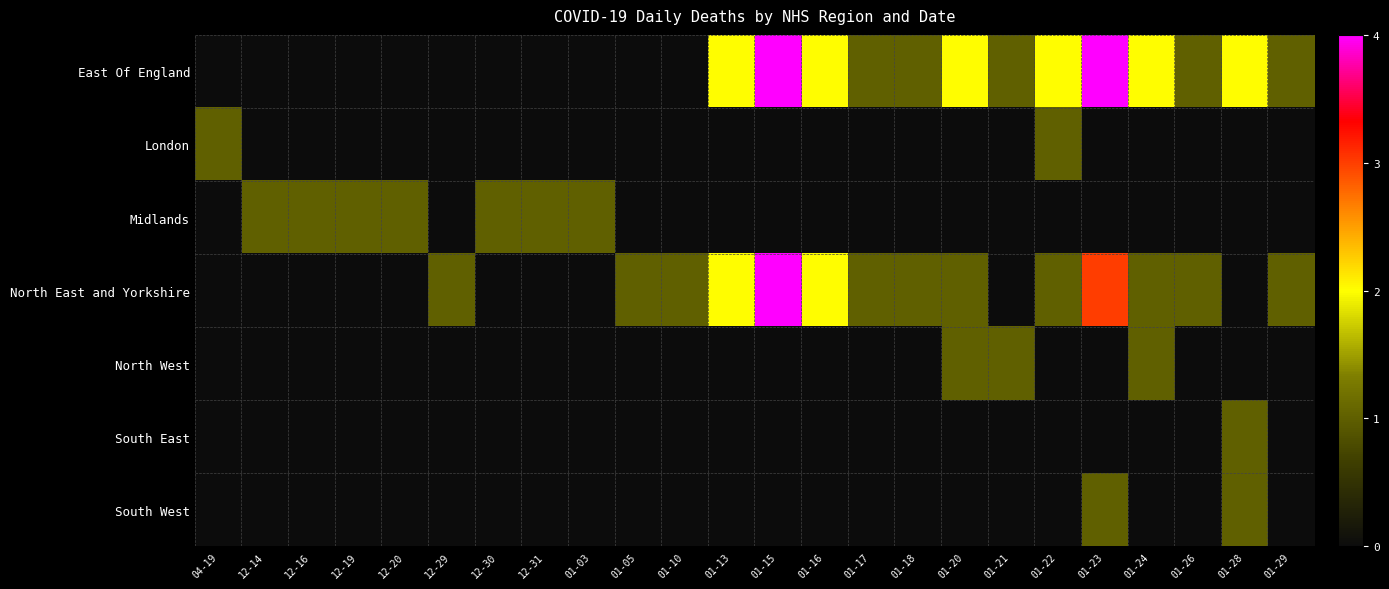

Which has a higher value, 12-14 or 01-20?

01-20